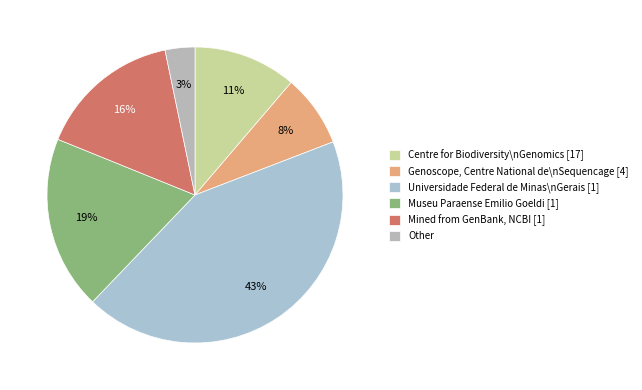

Rank the categories by value from highest to lowest.

Universidade Federal de Minas\nGerais [1], Museu Paraense Emilio Goeldi [1], Mined from GenBank, NCBI [1], Centre for Biodiversity\nGenomics [17], Genoscope, Centre National de\nSequencage [4], Other